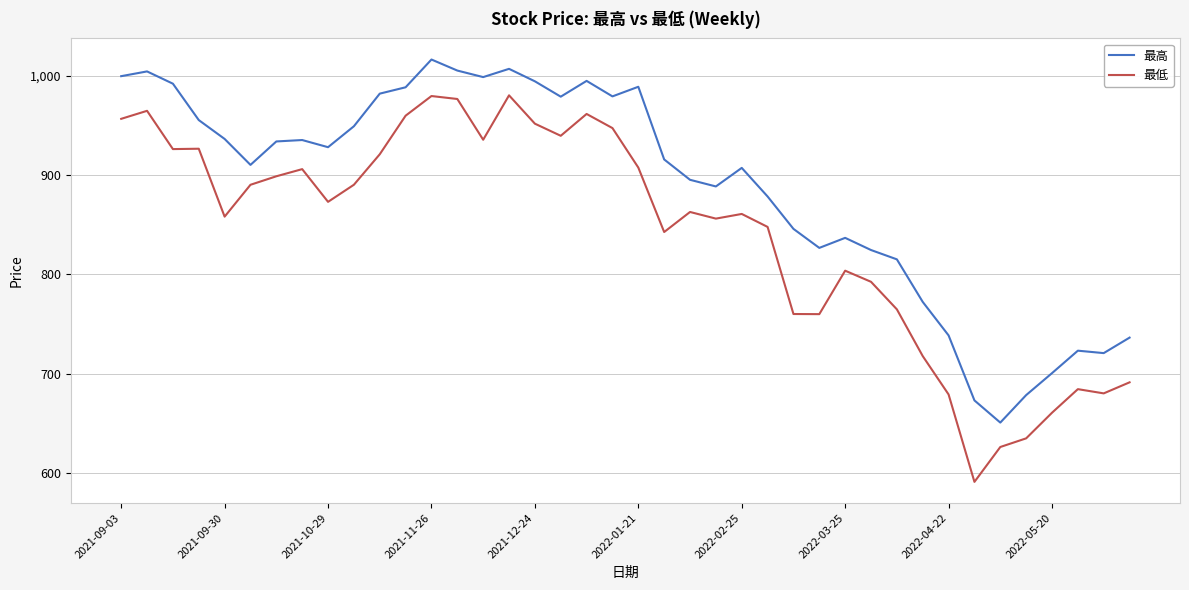

Does the chart display data point markers on the line(s)?

No